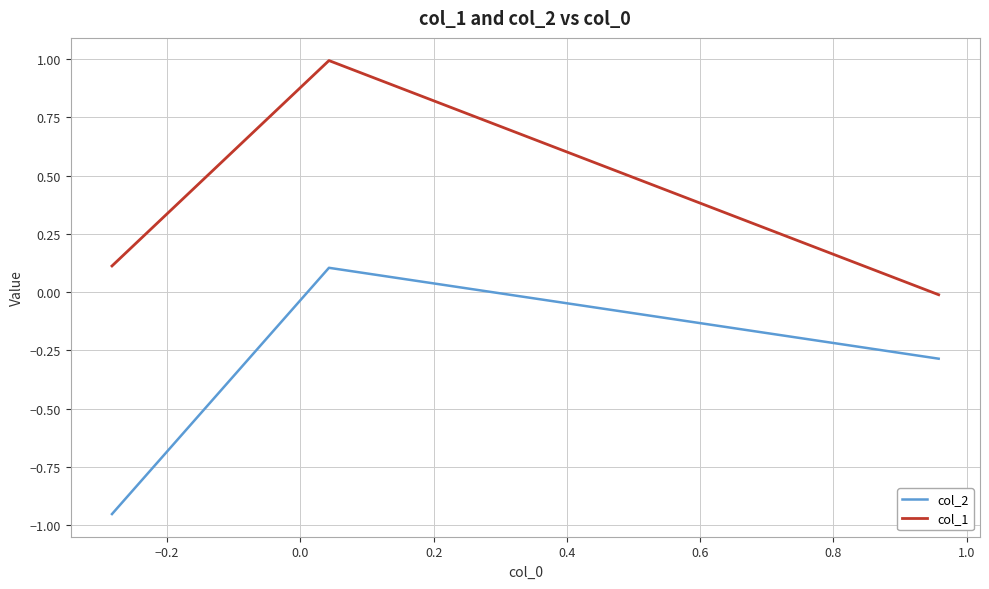

How many values in the col_2 series exceed 0?

1